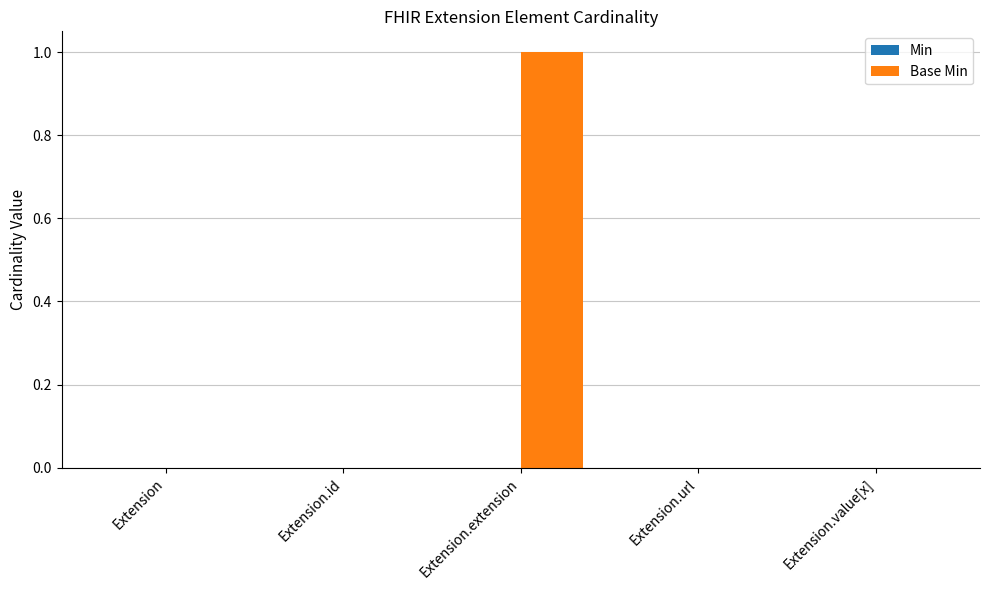

What is the change in value from Extension to Extension.extension?

+1